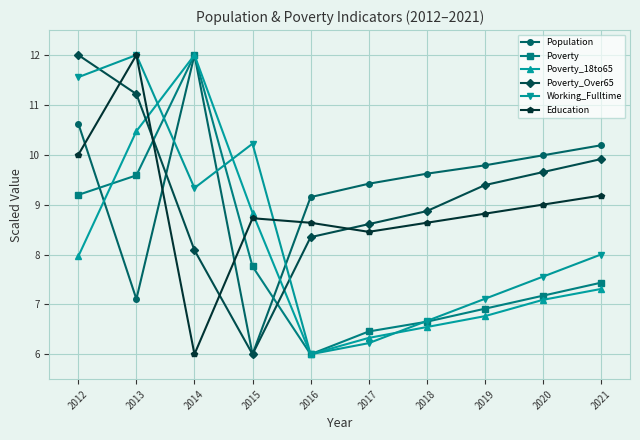

Between 2014 and 2018, which series saw the biggest shift?

Poverty_18to65